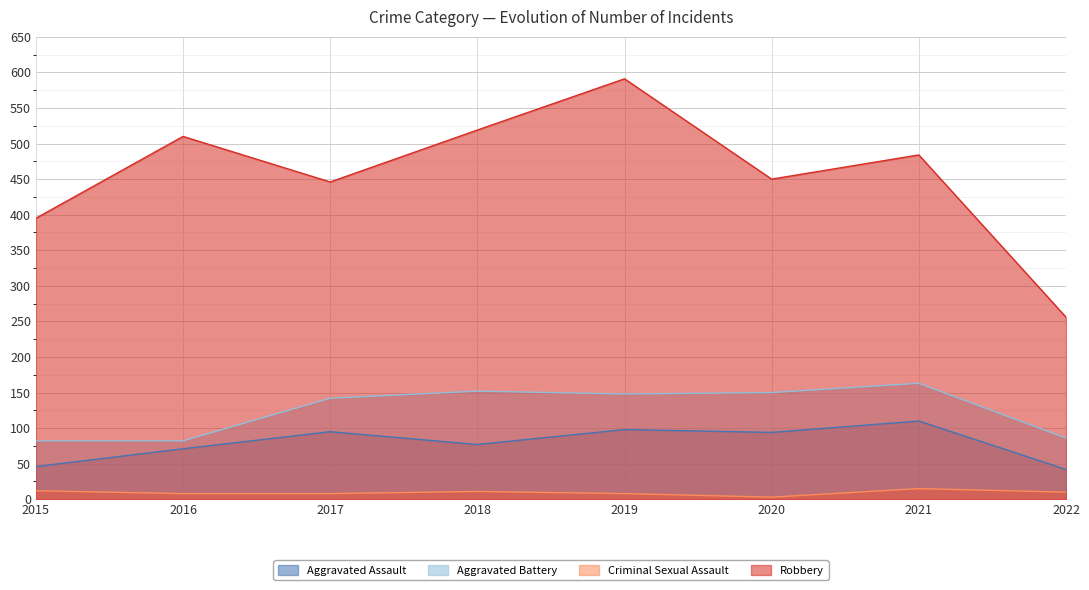

In Aggravated Assault, how many points are lower than both neighbors (excluding endpoints)?

2